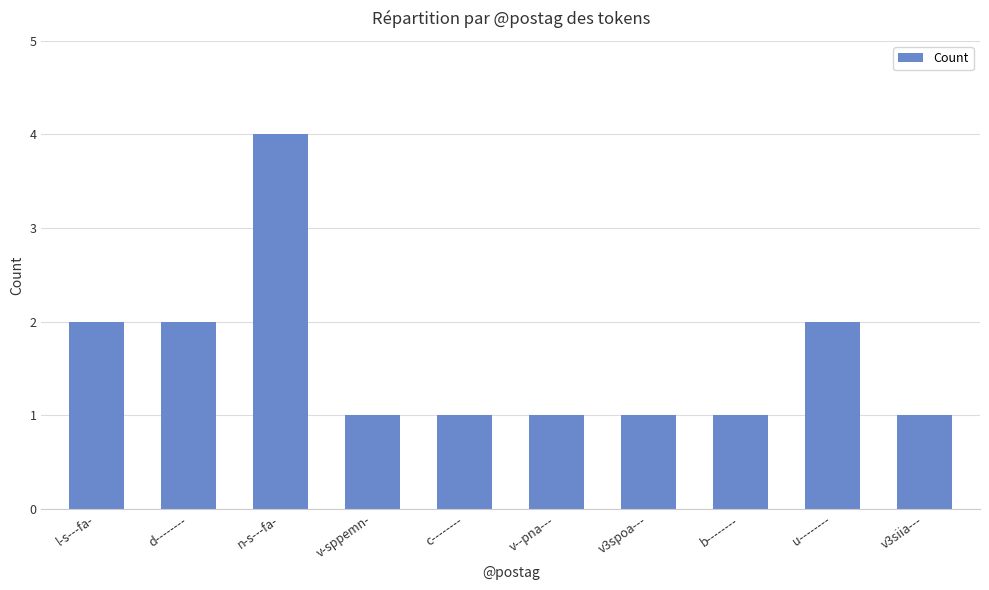

Reading right to left, extract all data points from this chart.

v3siia---=1	u--------=2	b--------=1	v3spoa---=1	v--pna---=1	c--------=1	v-sppemn-=1	n-s---fa-=4	d--------=2	l-s---fa-=2